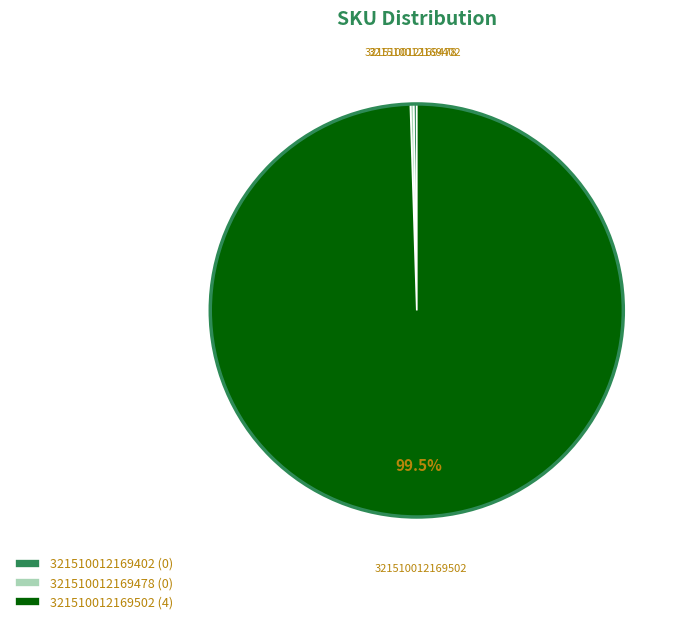

Does 321510012169502 (4) represent more than half of the total?

Yes